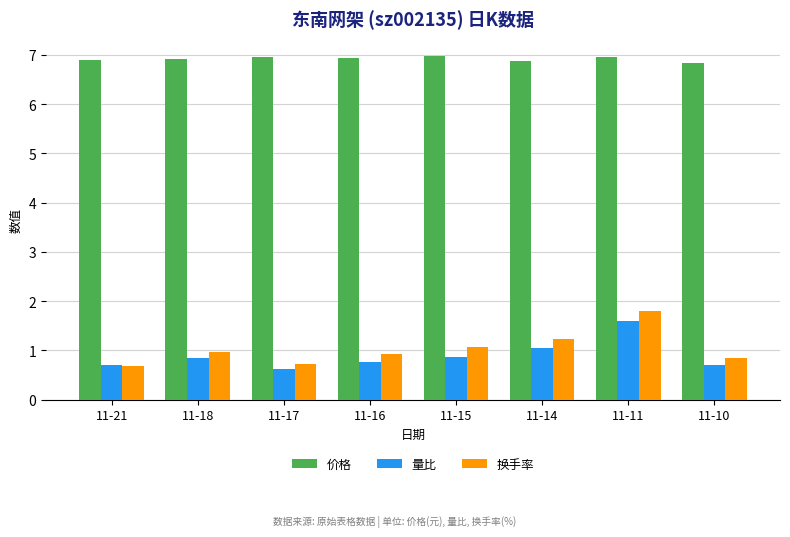

What is the value of the 量比 bar at the 1st from the left?

0.7